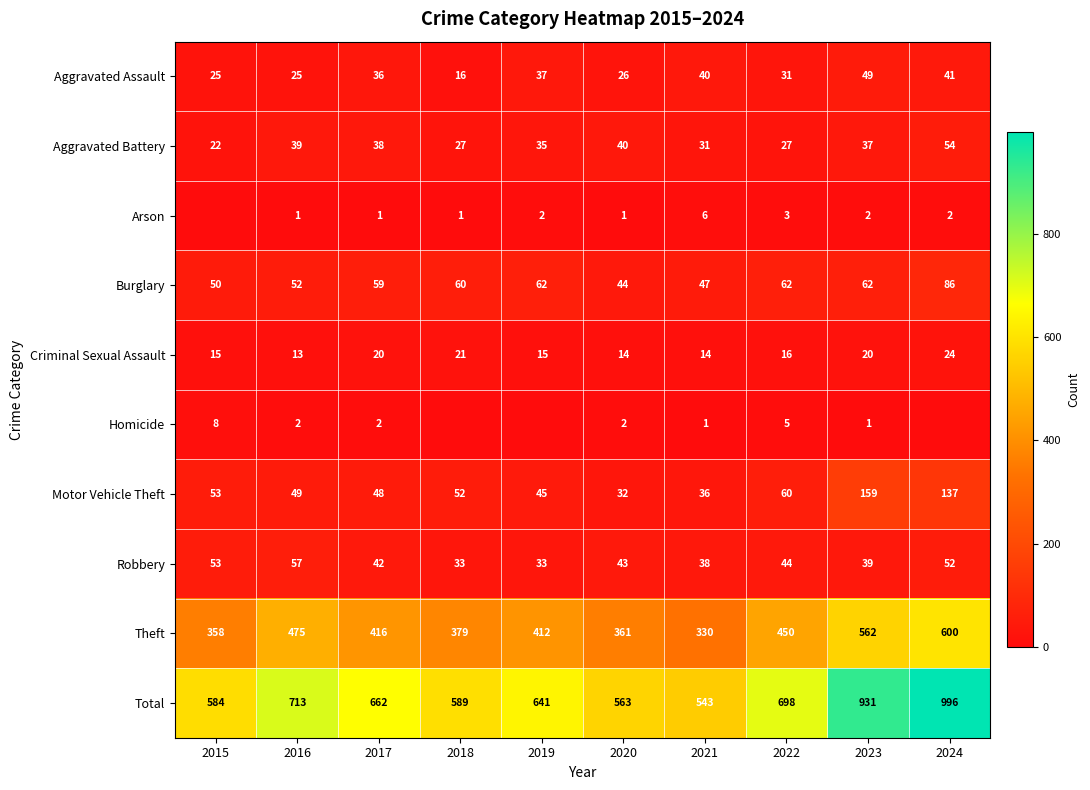

Which has a higher value, 2015 or 2023?

2023